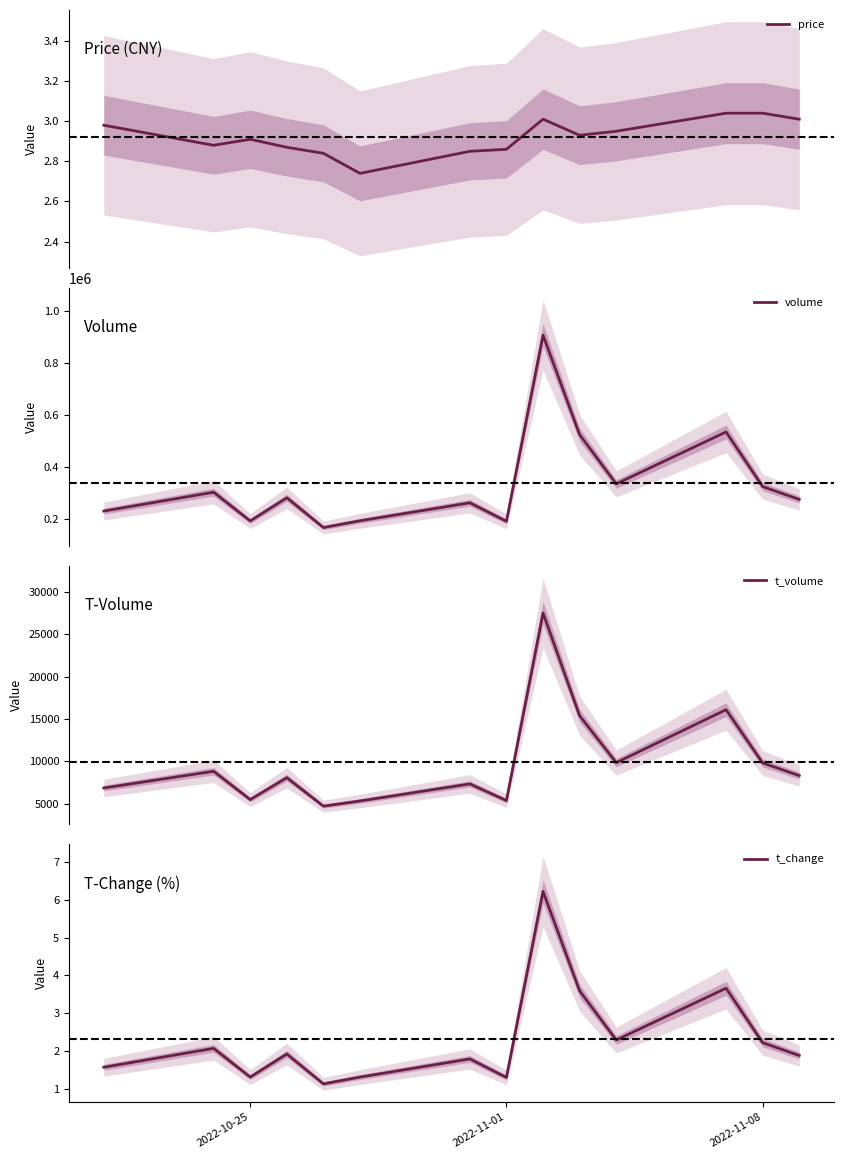

What is the sum of all price values?

40.9